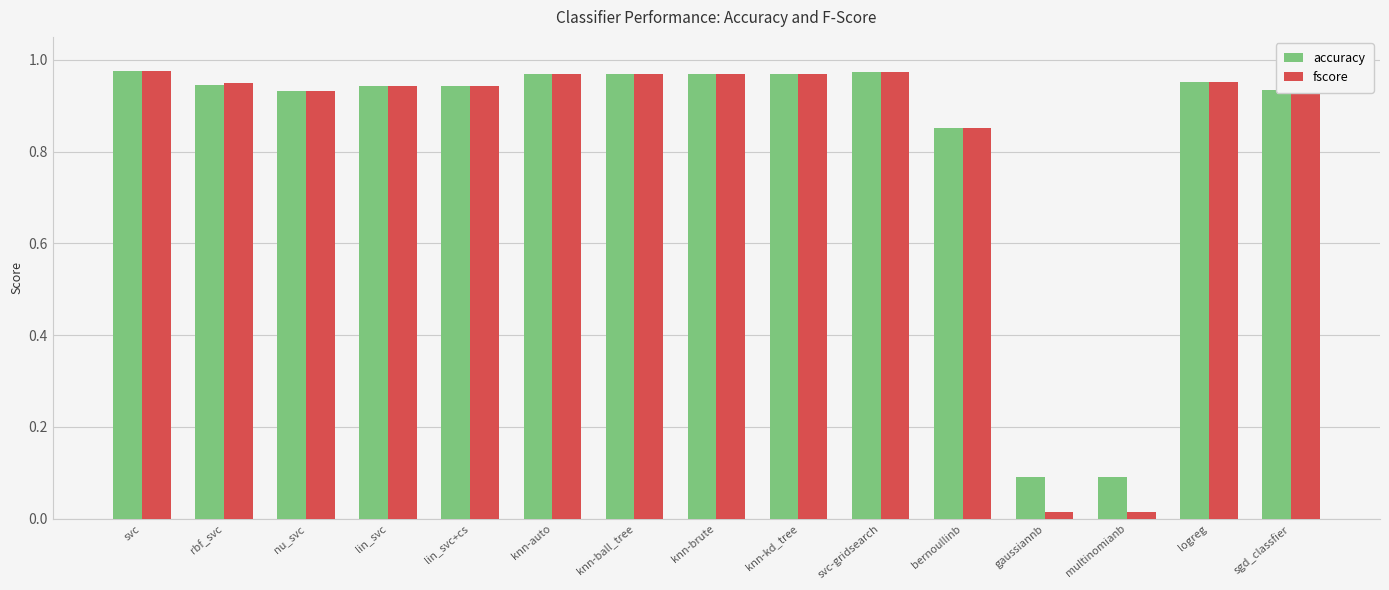

Is the value of fscore at svc greater than the value of accuracy at rbf_svc?

Yes